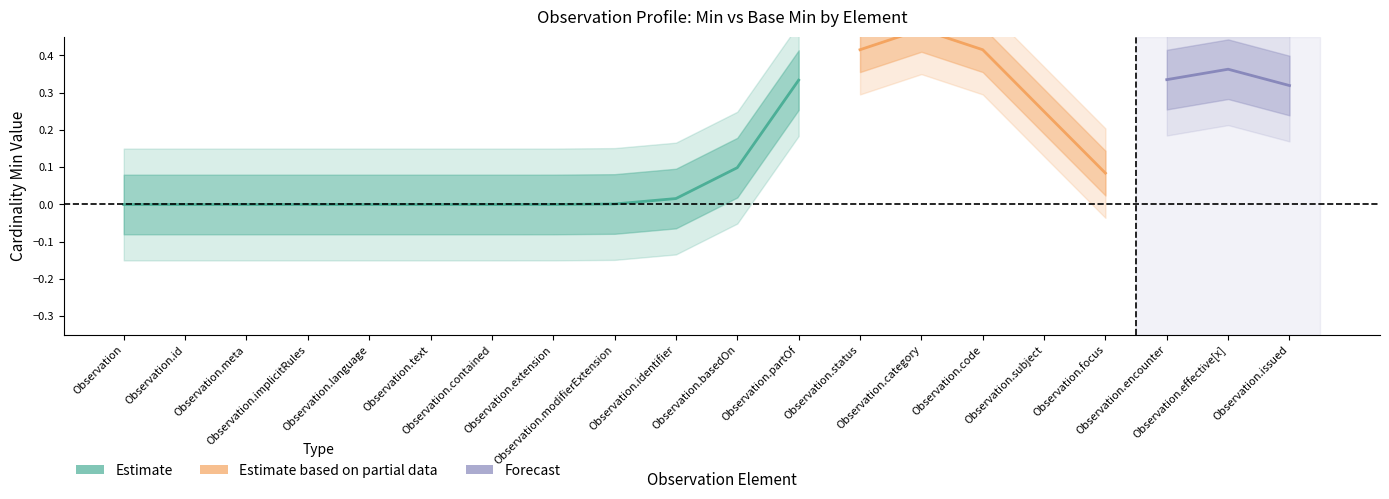

How many categories are shown in the chart?

20